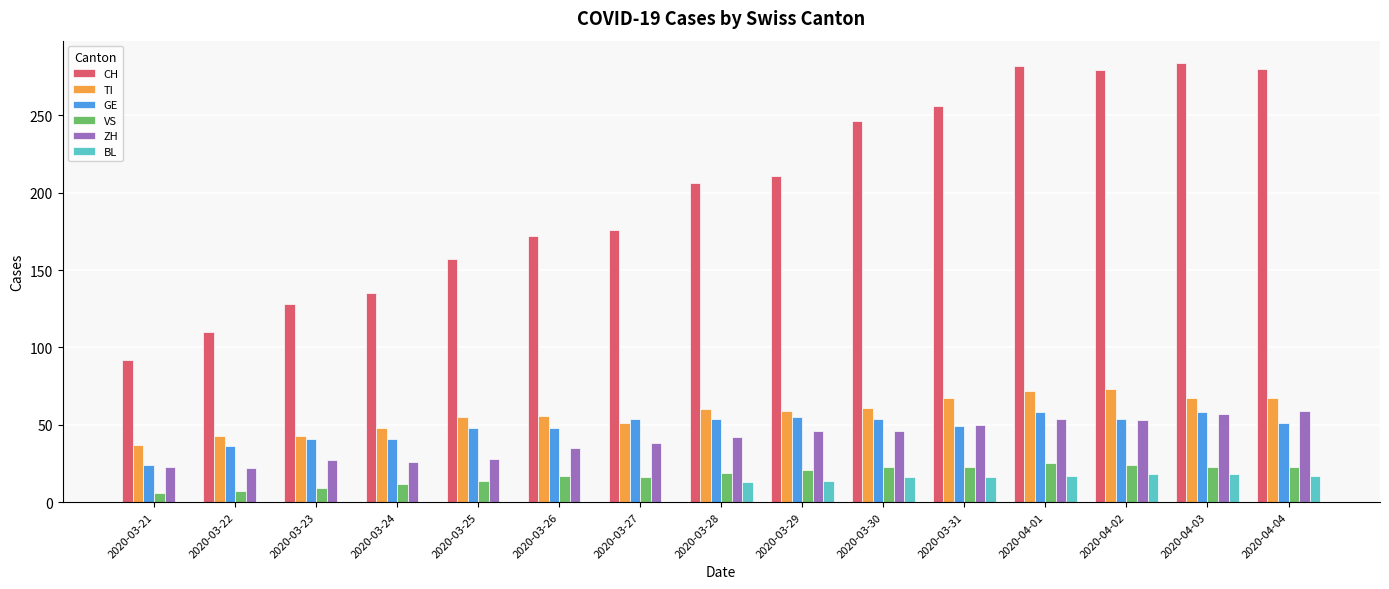

What is the greatest value displayed?

284